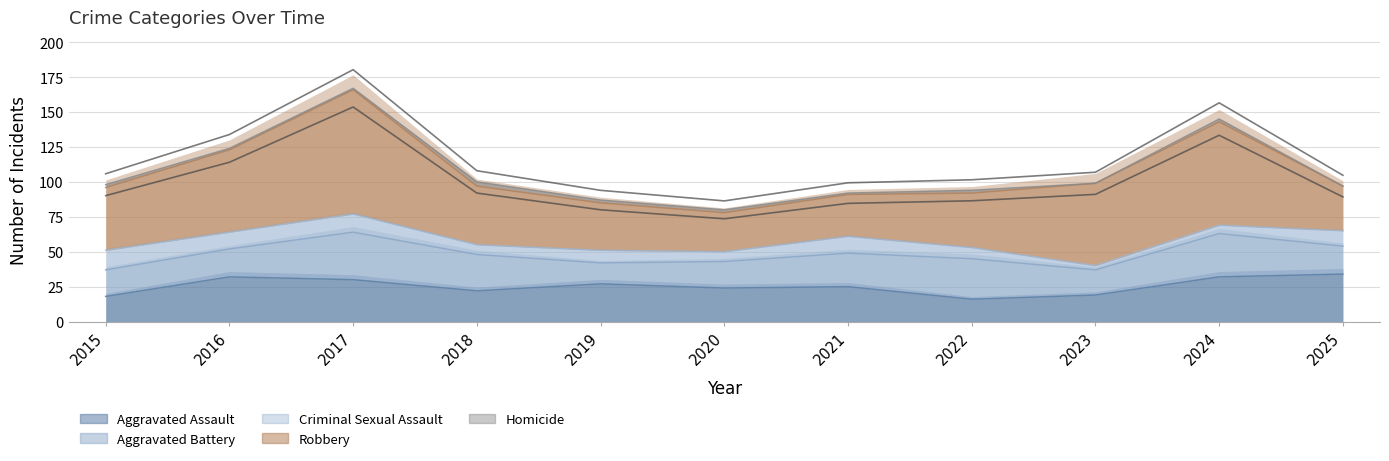

True or false: Aggravated Battery and Robbery cross at least once.

False